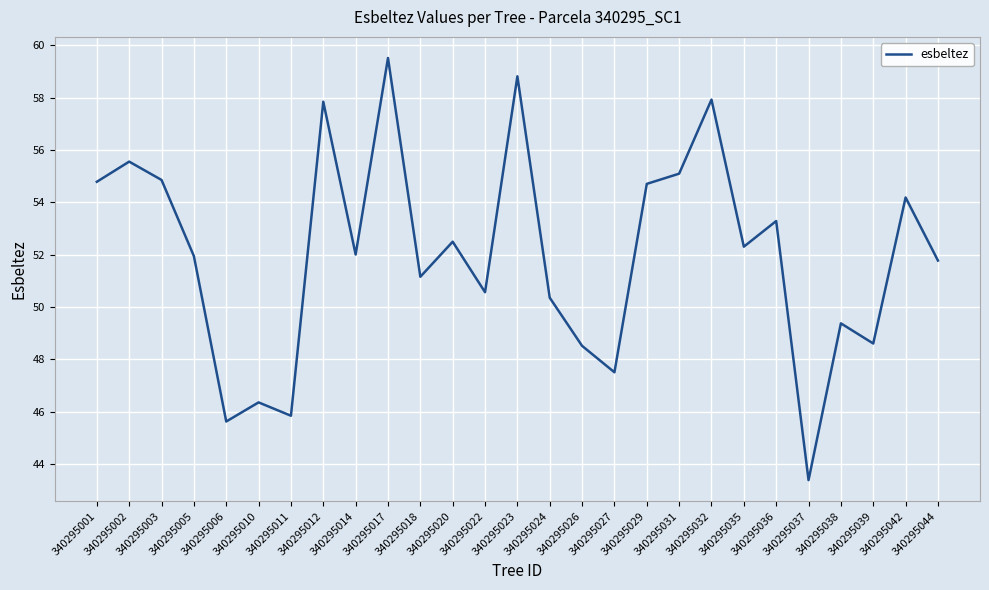

What is the minimum value shown in the chart?

43.4